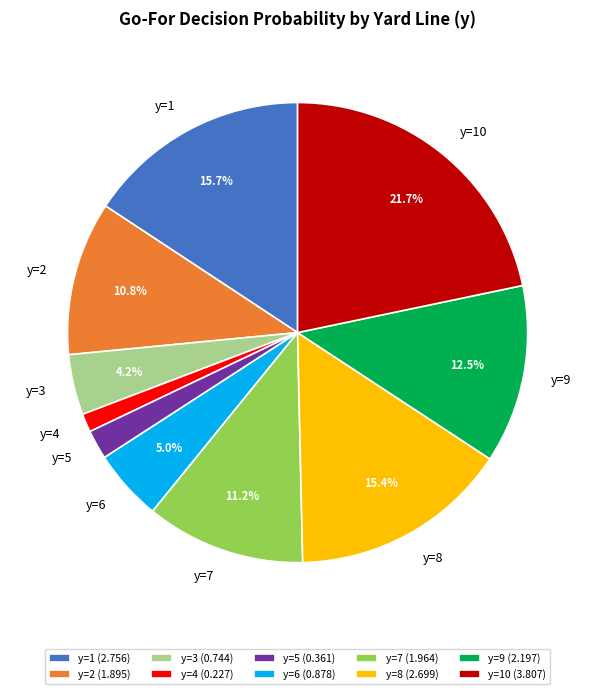

To the nearest percent, what is the average slice percentage?

10%